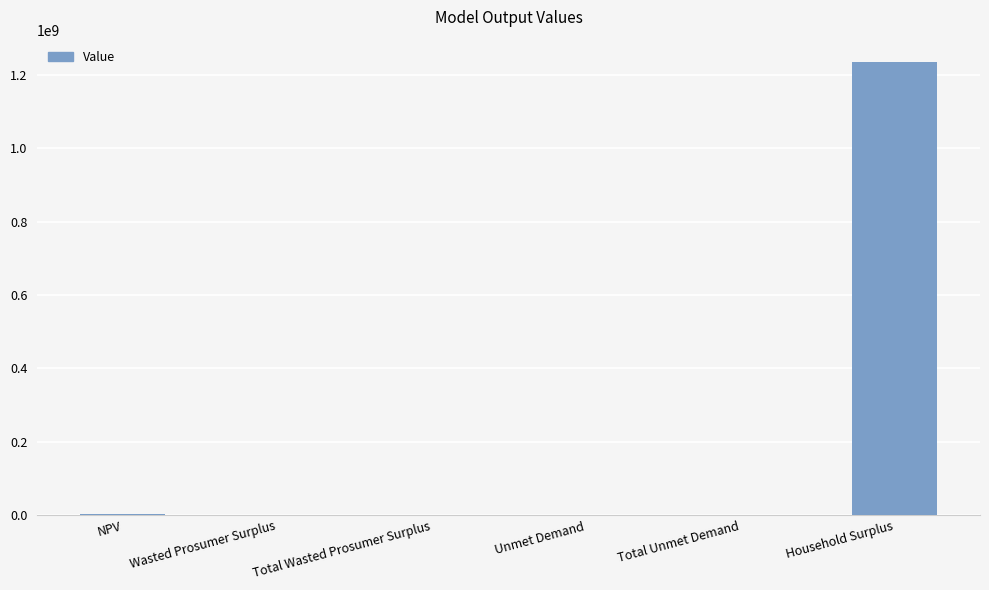

Which category has the highest value across all series?

Household Surplus